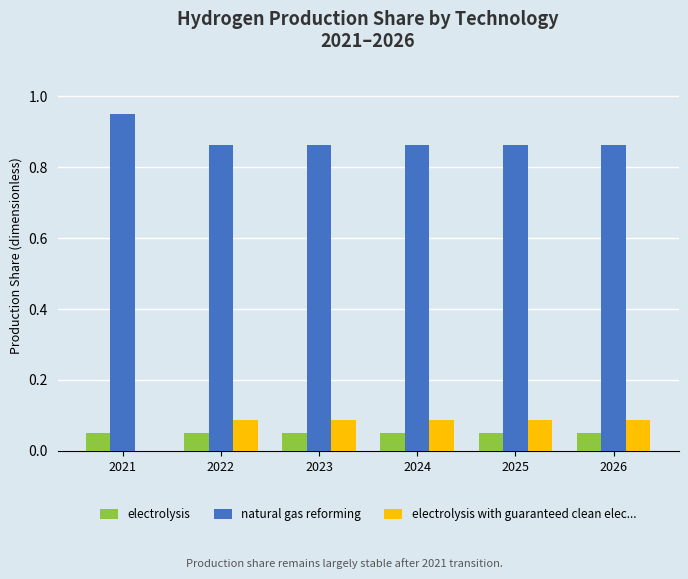

True or false: natural gas reforming has a value of 0.3 at 2022.

False